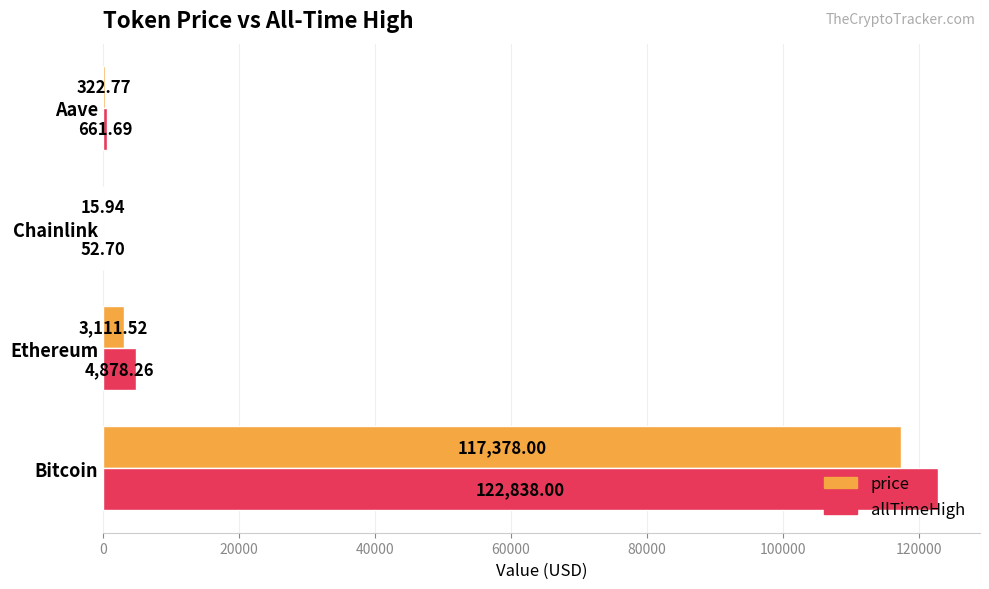

What are all the series names shown in the legend?

price, allTimeHigh